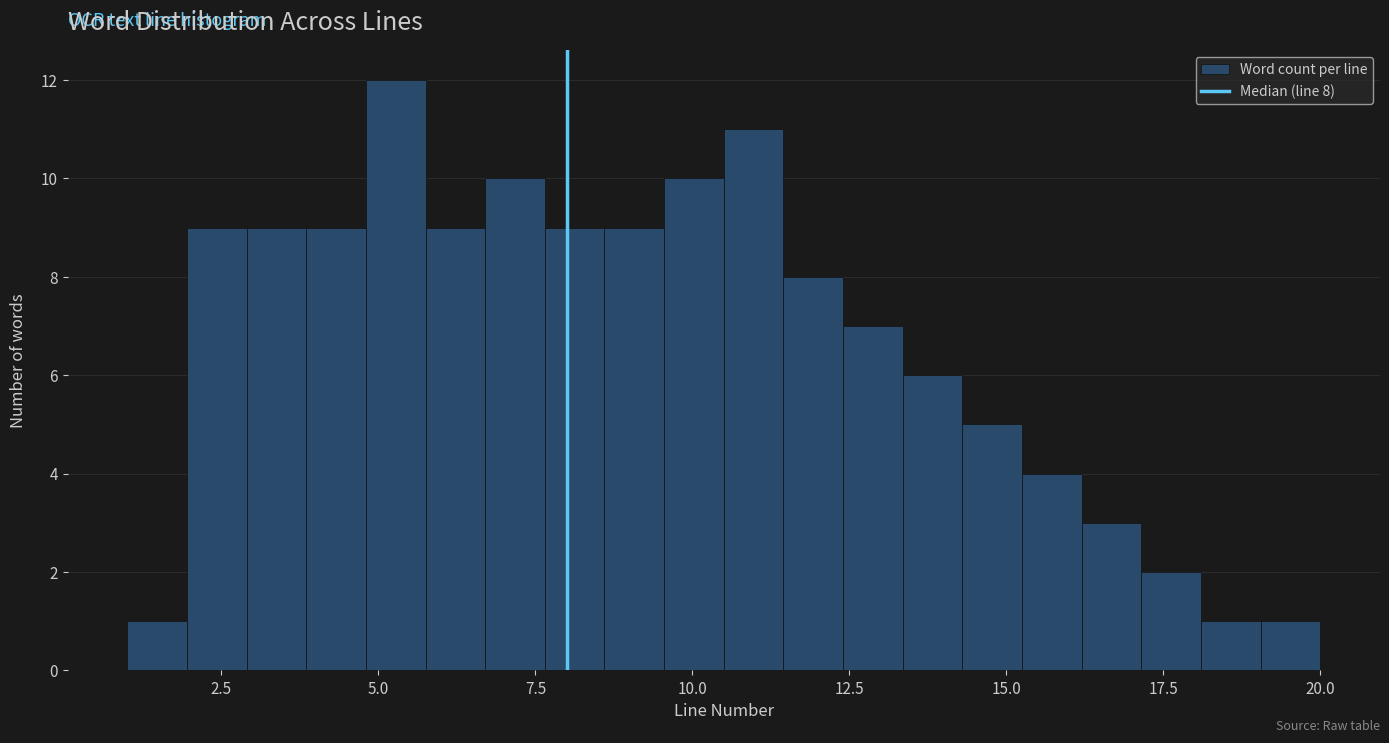

Around what value on the x-axis is the tallest bar? Give the approximate position of its centre, as read against the axis.

5.5